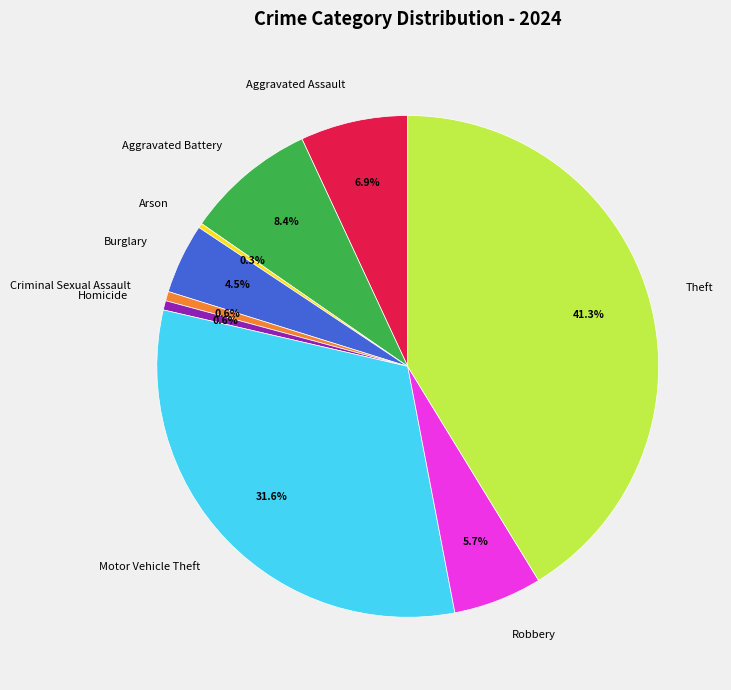

Combined, do Theft and Aggravated Assault account for over 50%?

No